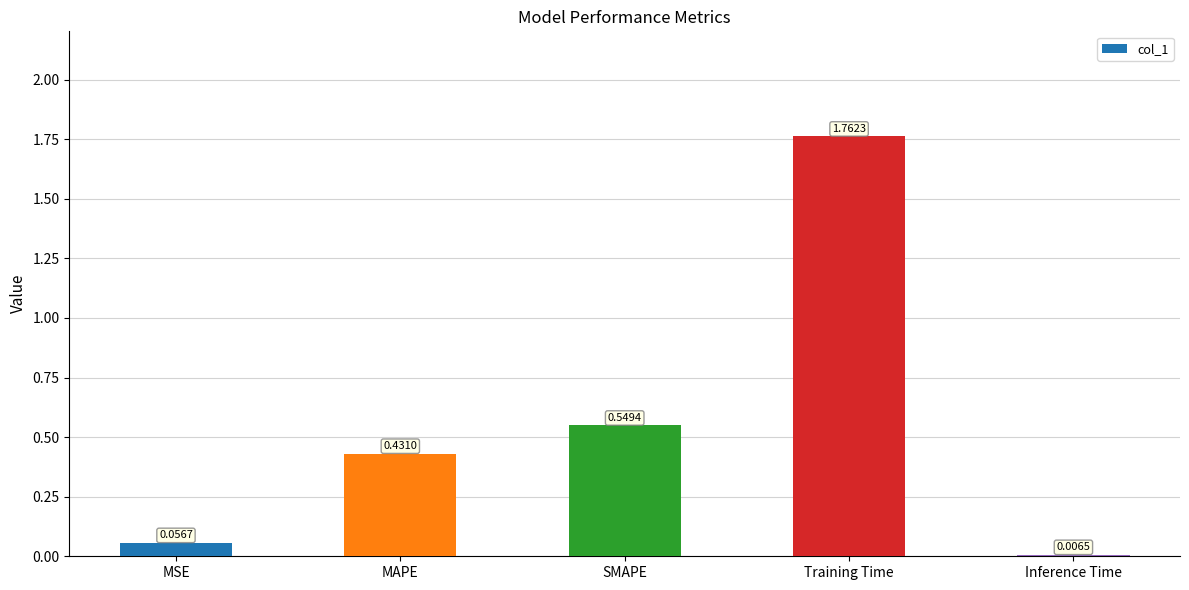

Where is the data nearest to the value 0?

Inference Time